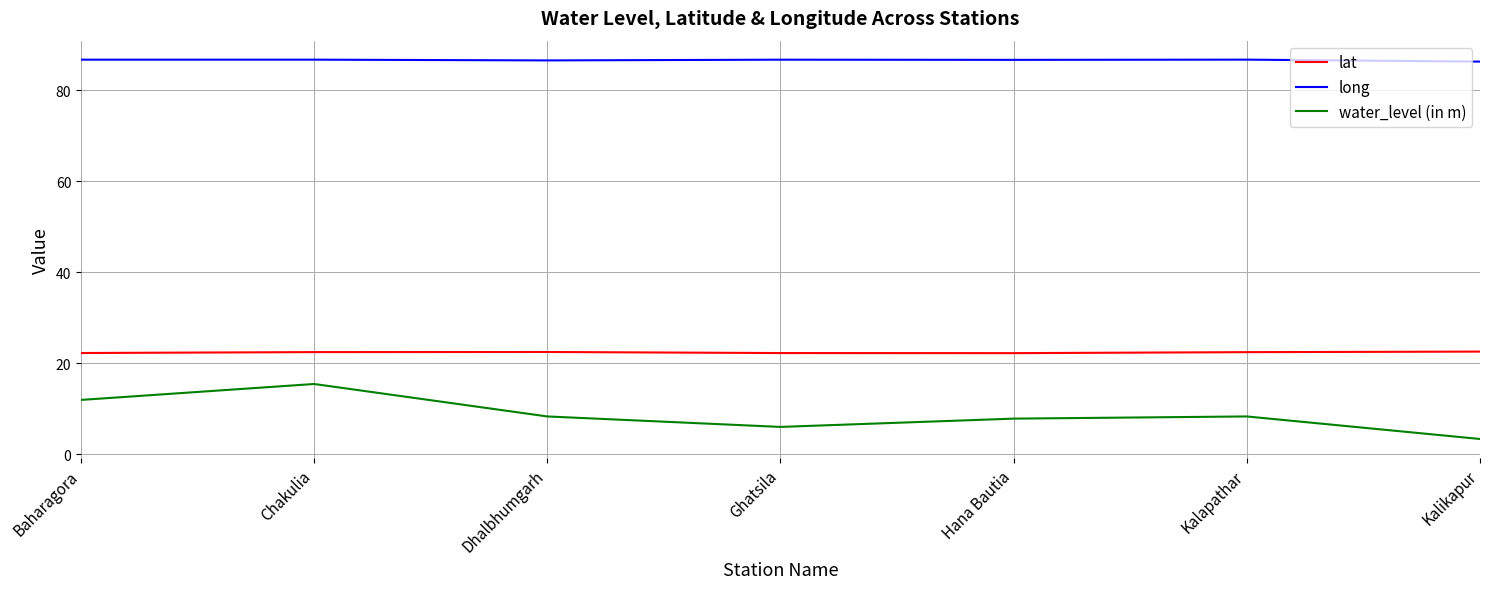

At how many categories does at least one series exceed 17?

7